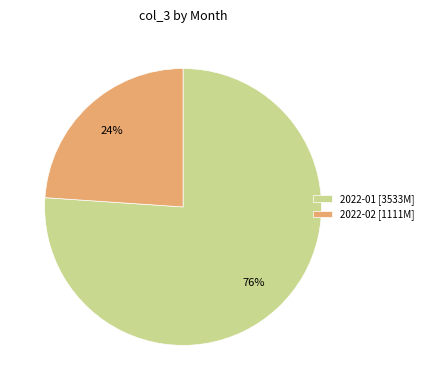

Is the sum of 2022-02 [1111M] and 2022-01 [3533M] greater than half?

Yes